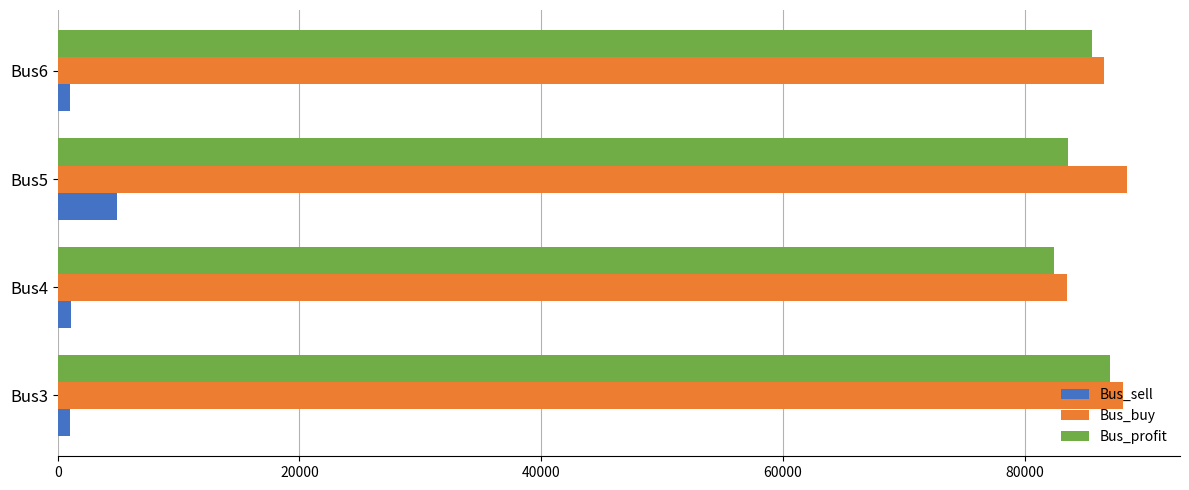

What is the average value of the Bus_sell series?

1999.2